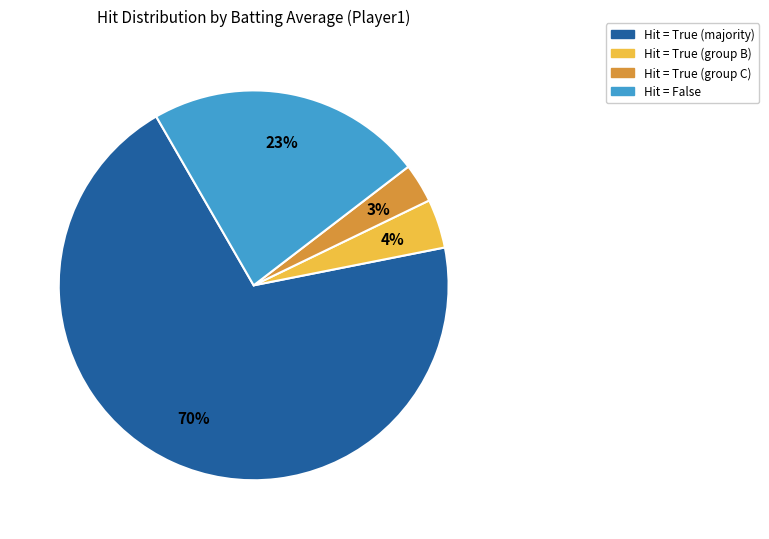

To the nearest percent, what is the average slice percentage?

25%